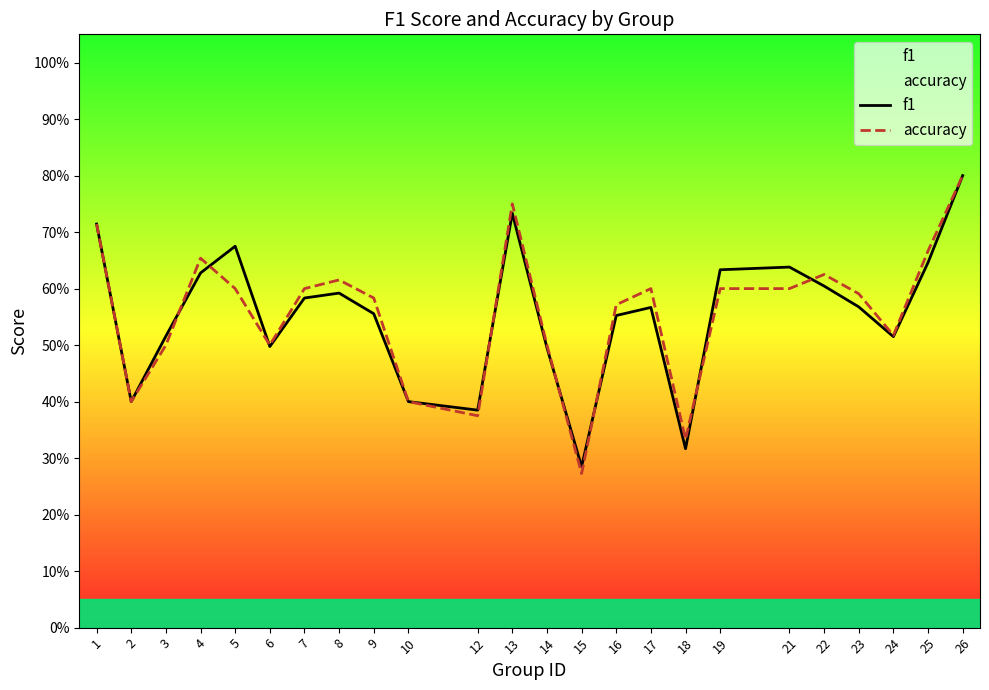

Rank the categories by f1 value from highest to lowest.

26, 13, 1, 5, 25, 21, 19, 4, 22, 8, 7, 23, 17, 9, 16, 3, 24, 6, 14, 2, 10, 12, 18, 15